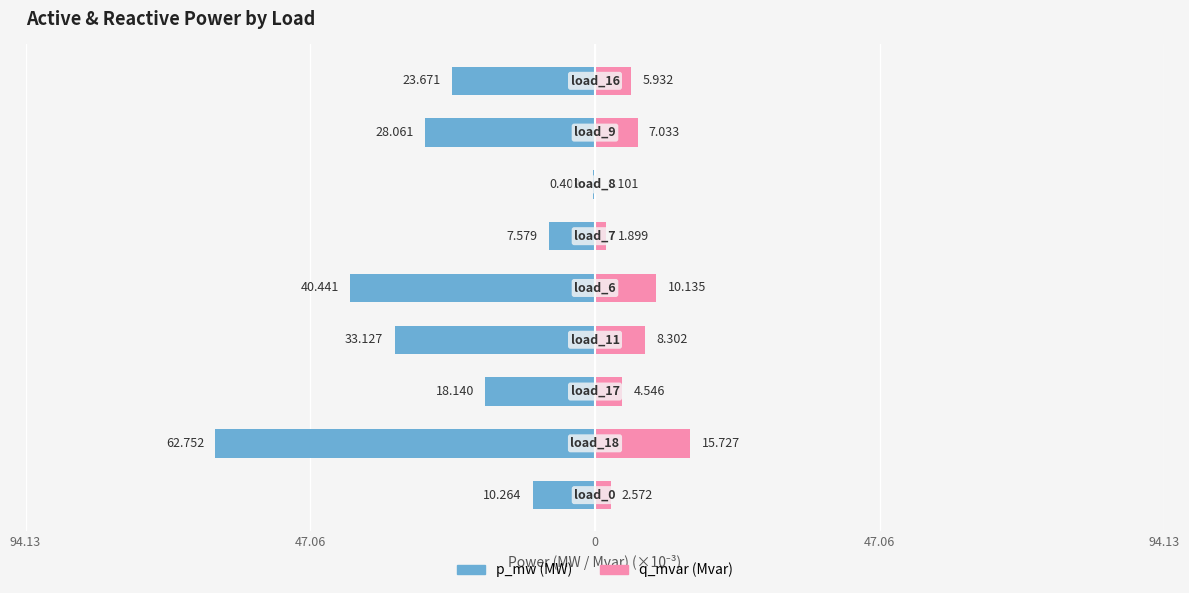

What is the average value of the q_mvar series?

6.2